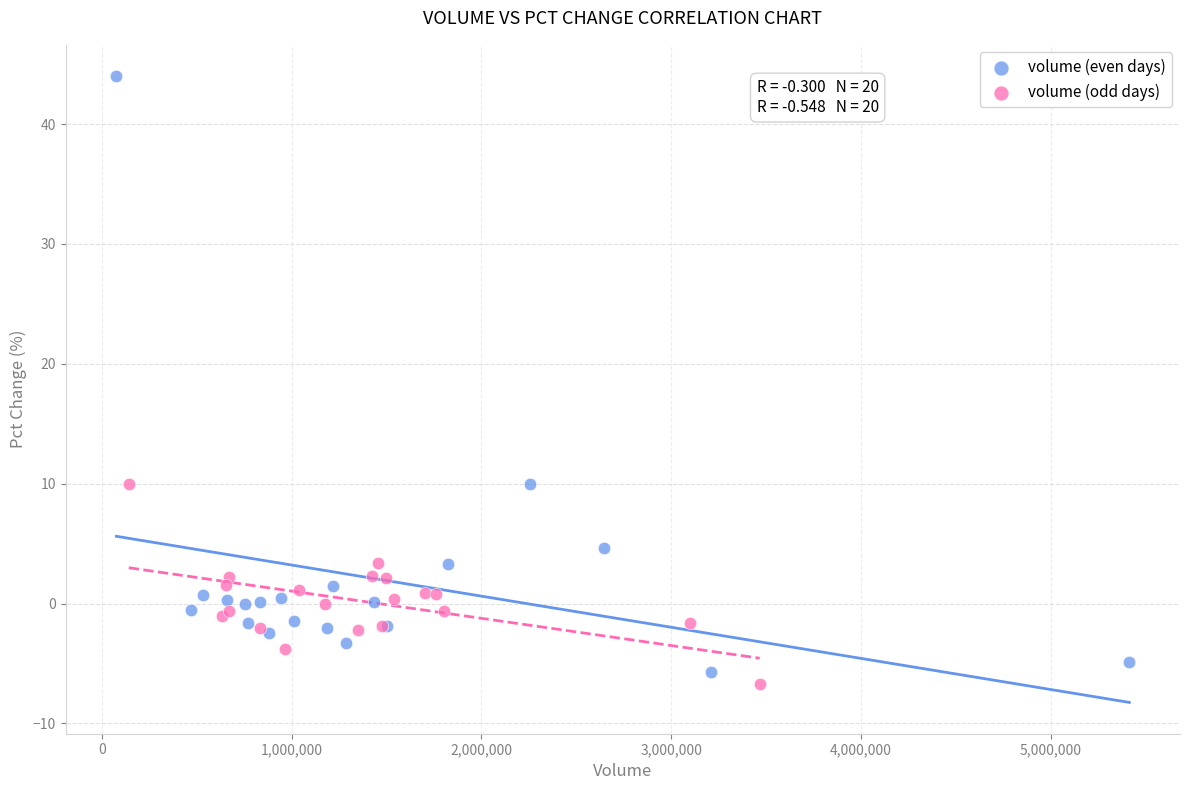

Which series contains the highest Y value?

volume (even days)